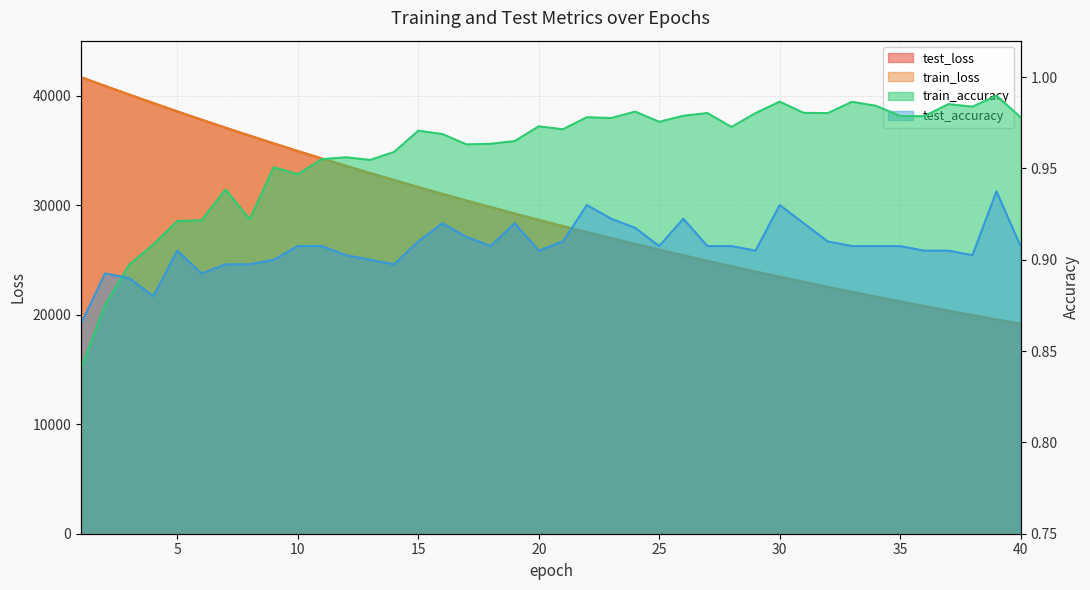

Is the value of train_accuracy at 11 greater than the value of test_loss at 11?

No